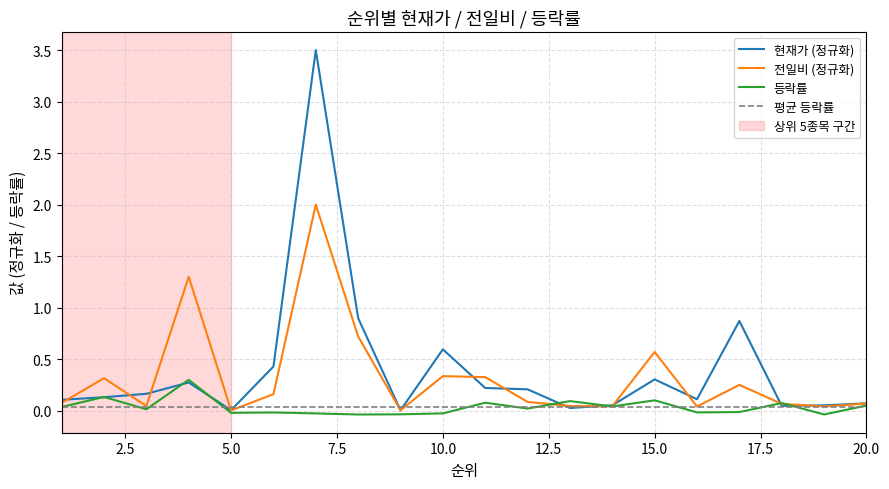

Which series has the widest spread of values?

현재가 (정규화)